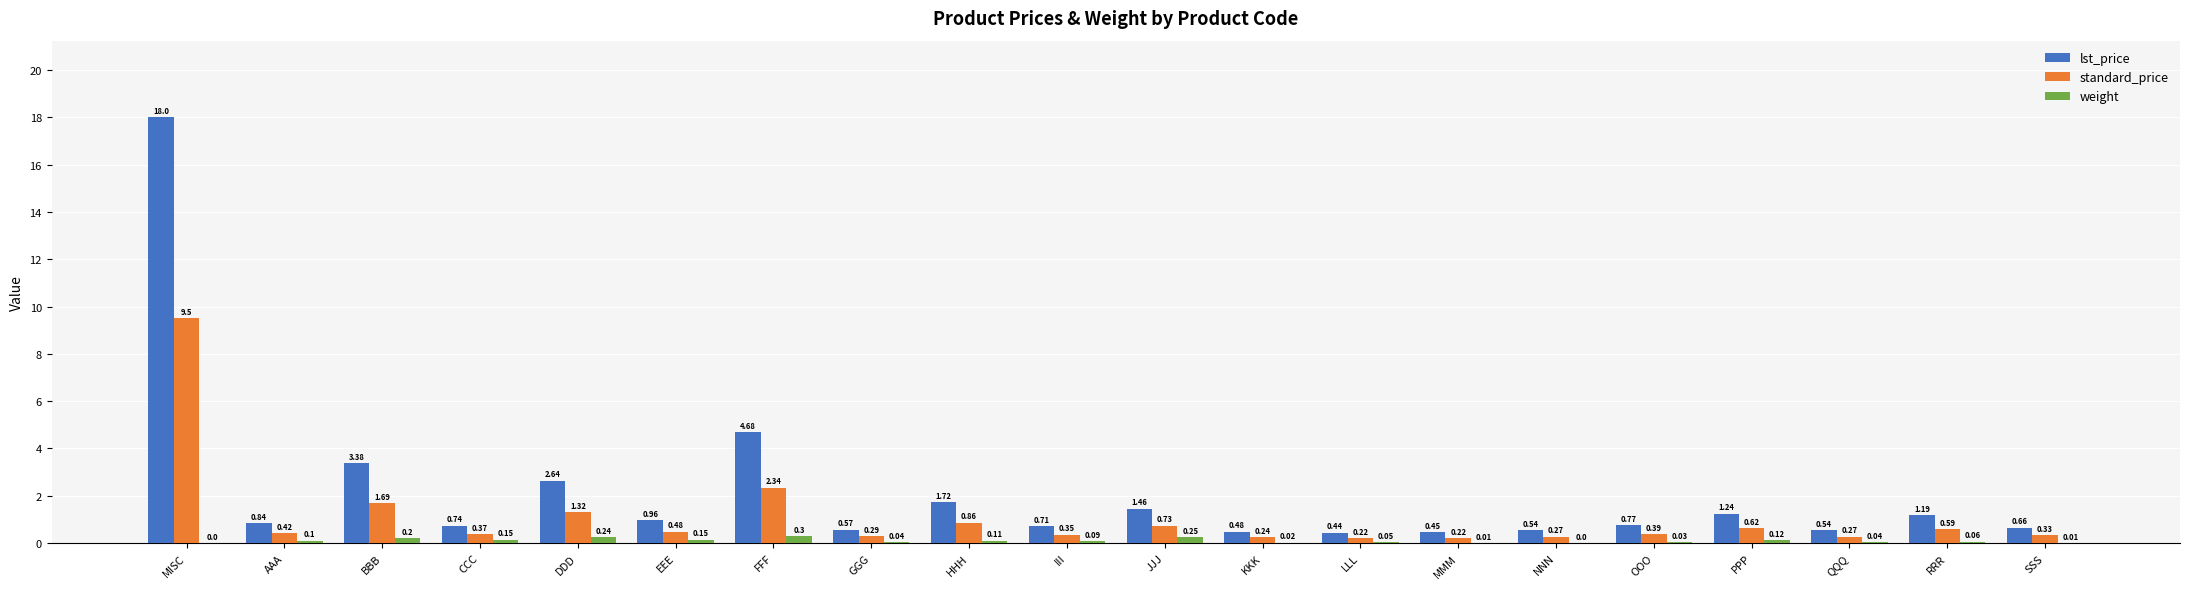

How many data points does each series have?

20